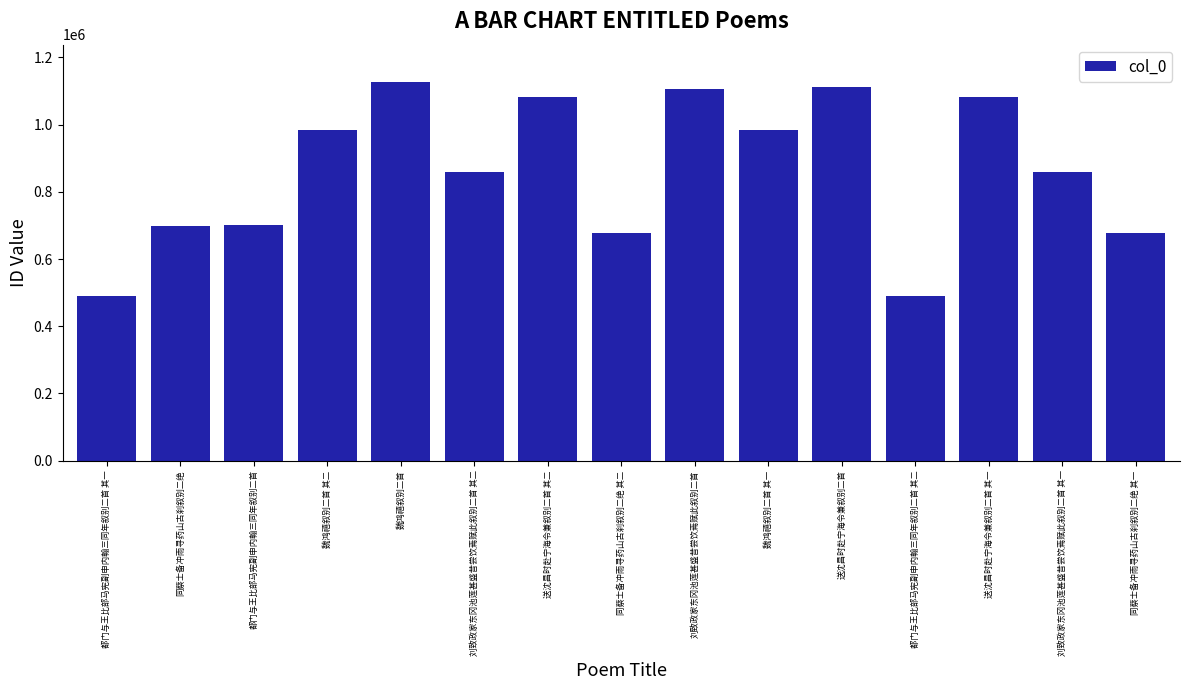

What is the change in value from 同蔡士备冲雨寻药山古刹叙别二绝 to 送沈昌时赴宁海令兼叙别二首 其二?

+385560